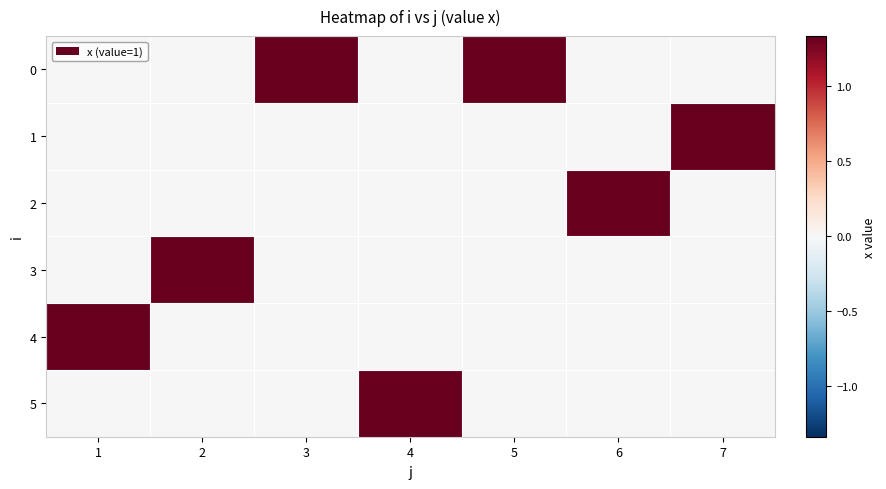

How many data points does each series have?

7